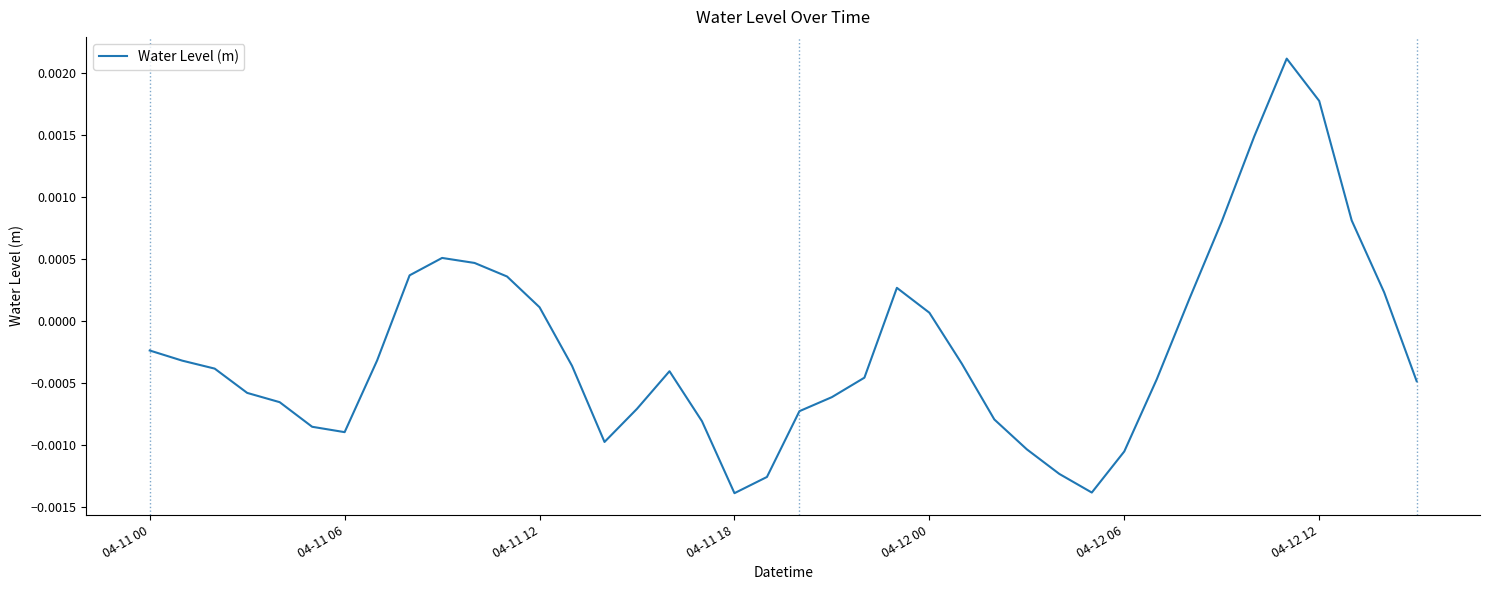

Does the chart have visible grid lines?

No